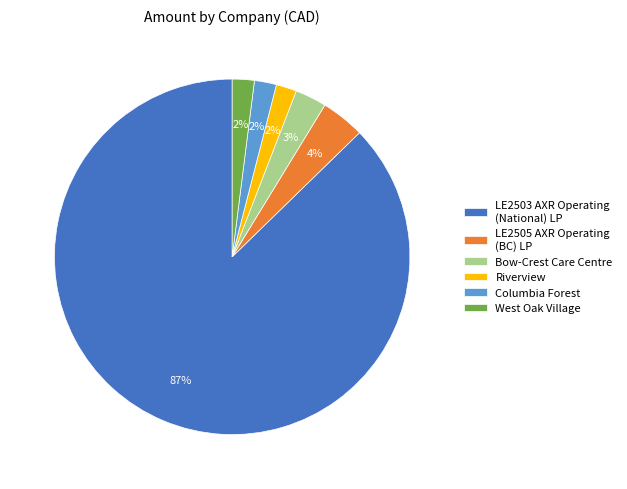

What is the largest slice in the pie chart?

LE2503 AXR Operating (National) LP